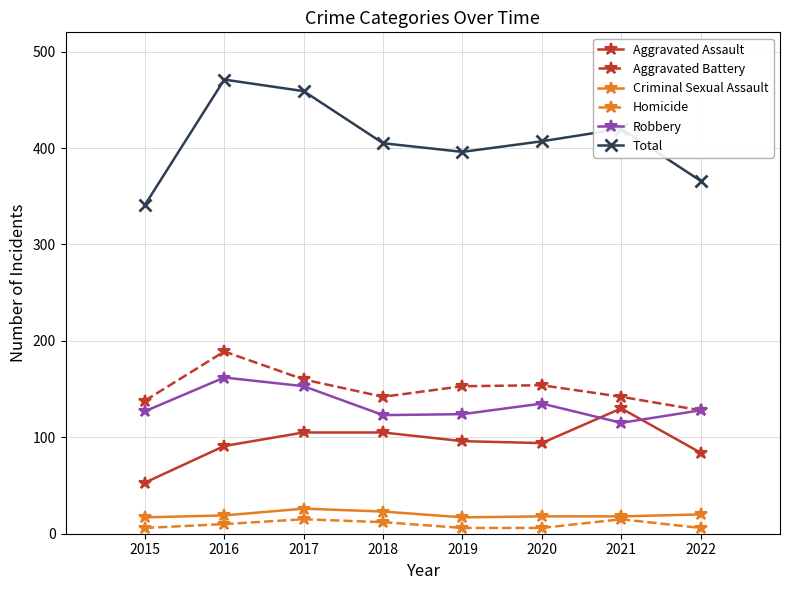

Which series has the largest total across all categories?

Total